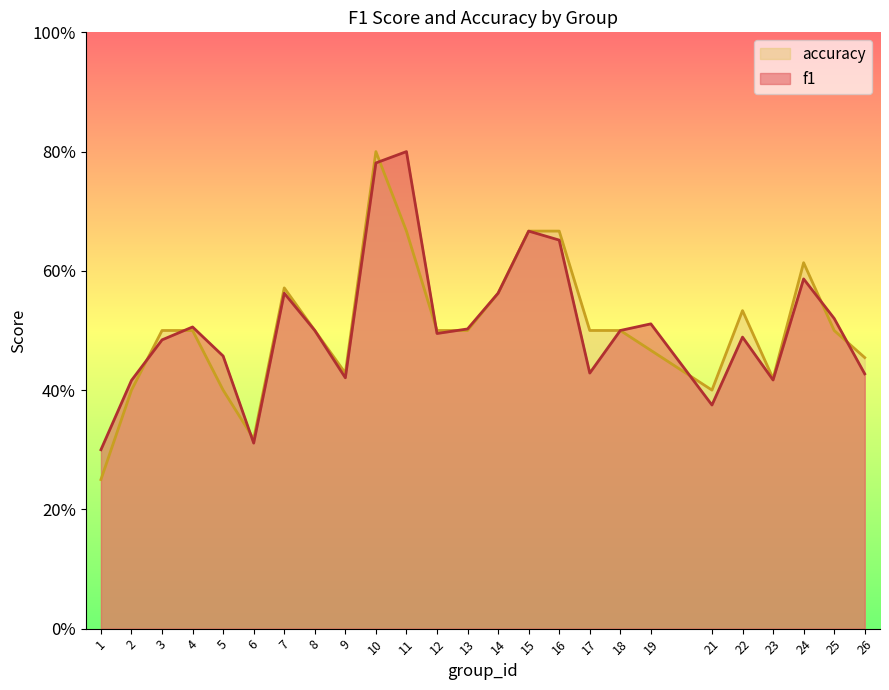

The value of f1 at 17 is 0.4. True or false?

True